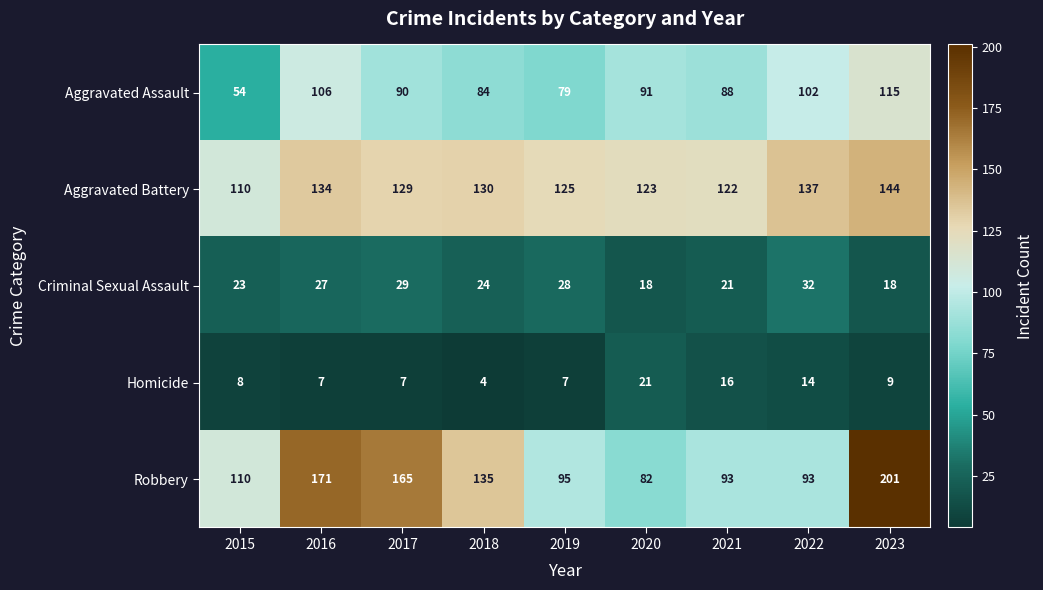

What is the greatest value displayed?

201